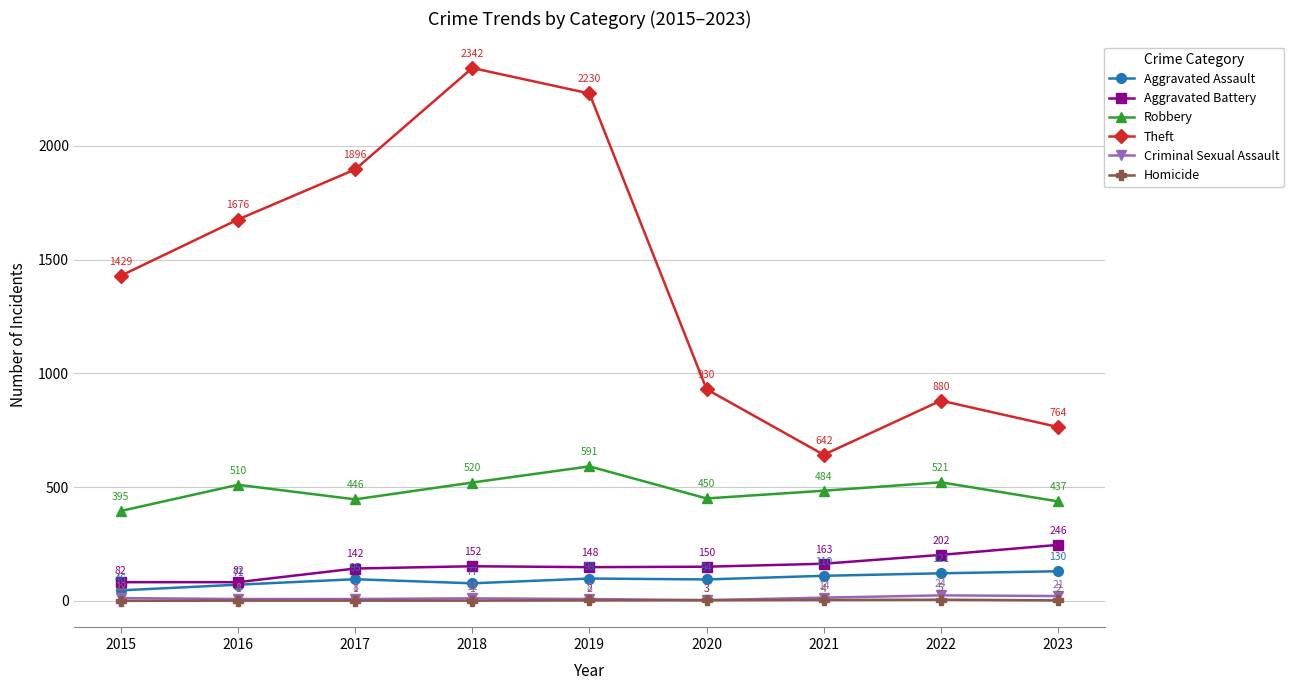

What is the total value across all series at 2018?

3103